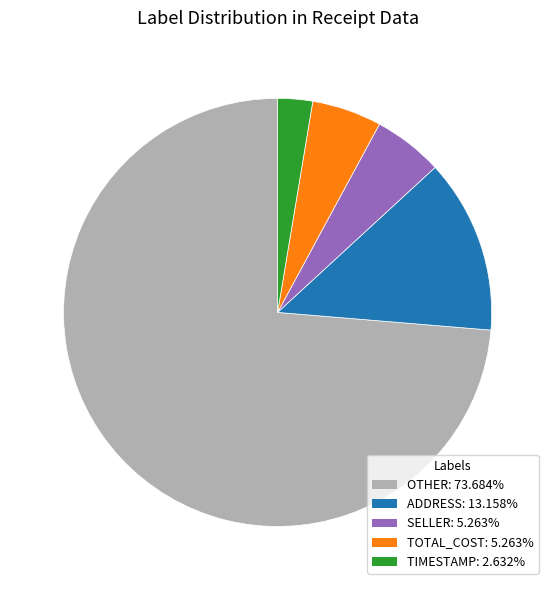

Which slice is the largest?

OTHER